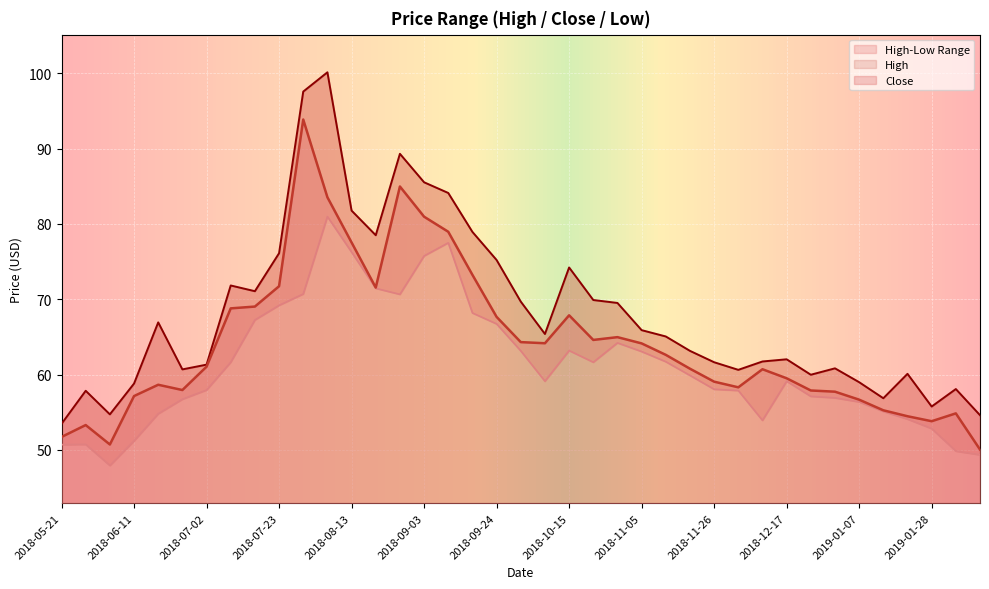

Reading left to right, extract all data points from this chart.

Close: 2018-05-21=51.7	2018-05-28=53.3	2018-06-04=50.7	2018-06-11=57.1	2018-06-18=58.6	2018-06-25=58.0	2018-07-02=61.0	2018-07-09=68.8	2018-07-16=69.0	2018-07-23=71.7	2018-07-30=93.9	2018-08-06=83.5	2018-08-13=77.5	2018-08-20=71.5	2018-08-27=85.0	2018-09-03=81.0	2018-09-10=79.0	2018-09-17=73.2	2018-09-24=67.7	2018-10-01=64.3	2018-10-08=64.2	2018-10-15=67.9	2018-10-22=64.6	2018-10-29=65.0	2018-11-05=64.1	2018-11-12=62.6	2018-11-19=60.8	2018-11-26=59.1	2018-12-03=58.3	2018-12-10=60.7	2018-12-17=59.5	2018-12-24=57.9	2018-12-31=57.7	2019-01-07=56.7	2019-01-14=55.3	2019-01-21=54.5	2019-01-28=53.8	2019-02-04=54.9	2019-02-11=50.0
High: 2018-05-21=53.5	2018-05-28=57.9	2018-06-04=54.7	2018-06-11=58.8	2018-06-18=66.9	2018-06-25=60.7	2018-07-02=61.3	2018-07-09=71.8	2018-07-16=71.1	2018-07-23=76.1	2018-07-30=97.6	2018-08-06=100.1	2018-08-13=81.8	2018-08-20=78.5	2018-08-27=89.3	2018-09-03=85.5	2018-09-10=84.1	2018-09-17=78.9	2018-09-24=75.2	2018-10-01=69.7	2018-10-08=65.4	2018-10-15=74.2	2018-10-22=69.9	2018-10-29=69.5	2018-11-05=65.9	2018-11-12=65.1	2018-11-19=63.1	2018-11-26=61.6	2018-12-03=60.6	2018-12-10=61.7	2018-12-17=62.0	2018-12-24=60.0	2018-12-31=60.8	2019-01-07=59.0	2019-01-14=56.9	2019-01-21=60.1	2019-01-28=55.8	2019-02-04=58.1	2019-02-11=54.6
Low: 2018-05-21=50.7	2018-05-28=50.7	2018-06-04=47.9	2018-06-11=51.2	2018-06-18=54.8	2018-06-25=56.7	2018-07-02=58.0	2018-07-09=61.6	2018-07-16=67.2	2018-07-23=69.2	2018-07-30=70.7	2018-08-06=81.0	2018-08-13=76.3	2018-08-20=71.5	2018-08-27=70.7	2018-09-03=75.8	2018-09-10=77.5	2018-09-17=68.2	2018-09-24=66.7	2018-10-01=63.1	2018-10-08=59.1	2018-10-15=63.2	2018-10-22=61.6	2018-10-29=64.2	2018-11-05=63.1	2018-11-12=61.7	2018-11-19=59.9	2018-11-26=58.0	2018-12-03=57.9	2018-12-10=53.9	2018-12-17=59.1	2018-12-24=57.1	2018-12-31=56.9	2019-01-07=56.4	2019-01-14=55.1	2019-01-21=54.1	2019-01-28=52.8	2019-02-04=49.8	2019-02-11=49.4